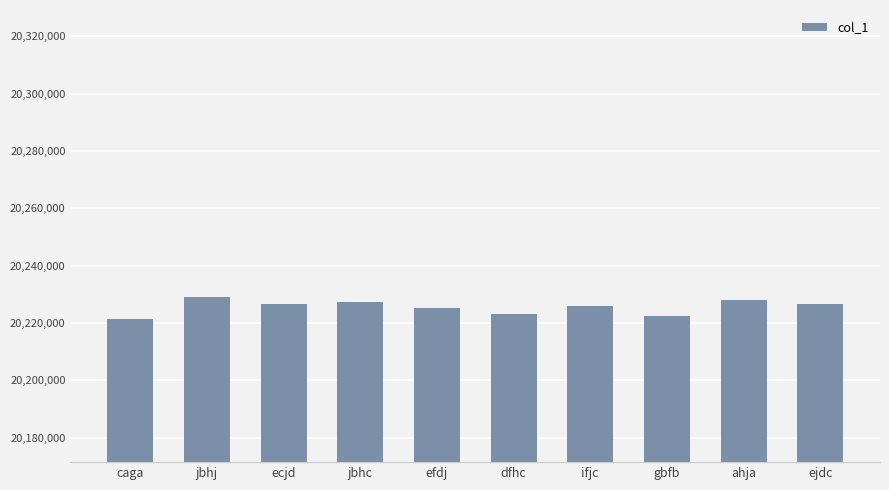

What is the label of the 5th bar from the right?

dfhc